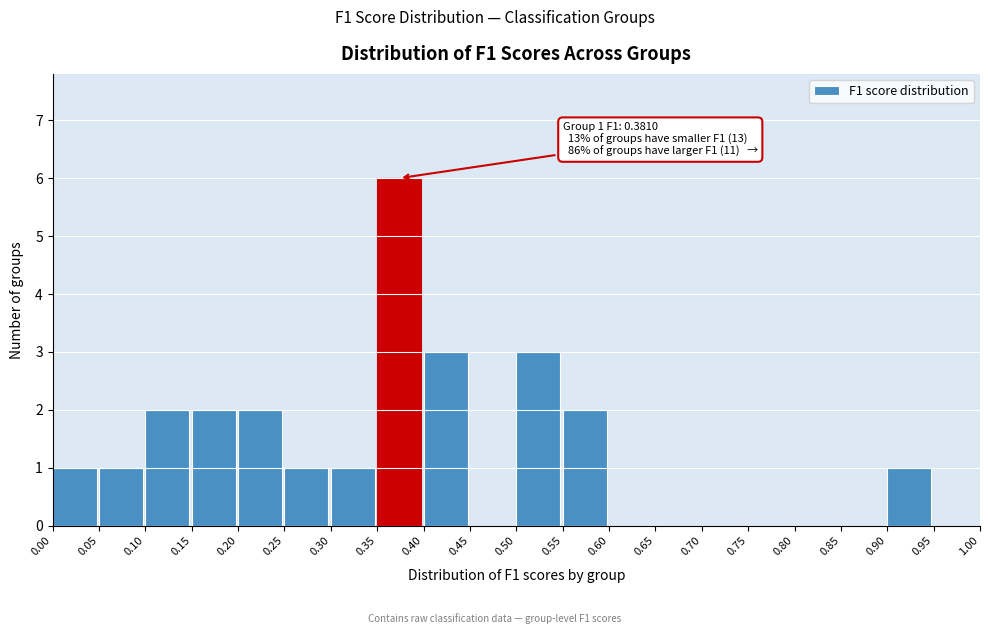

Which range on the x-axis has the tallest bar?

0.35 to 0.40